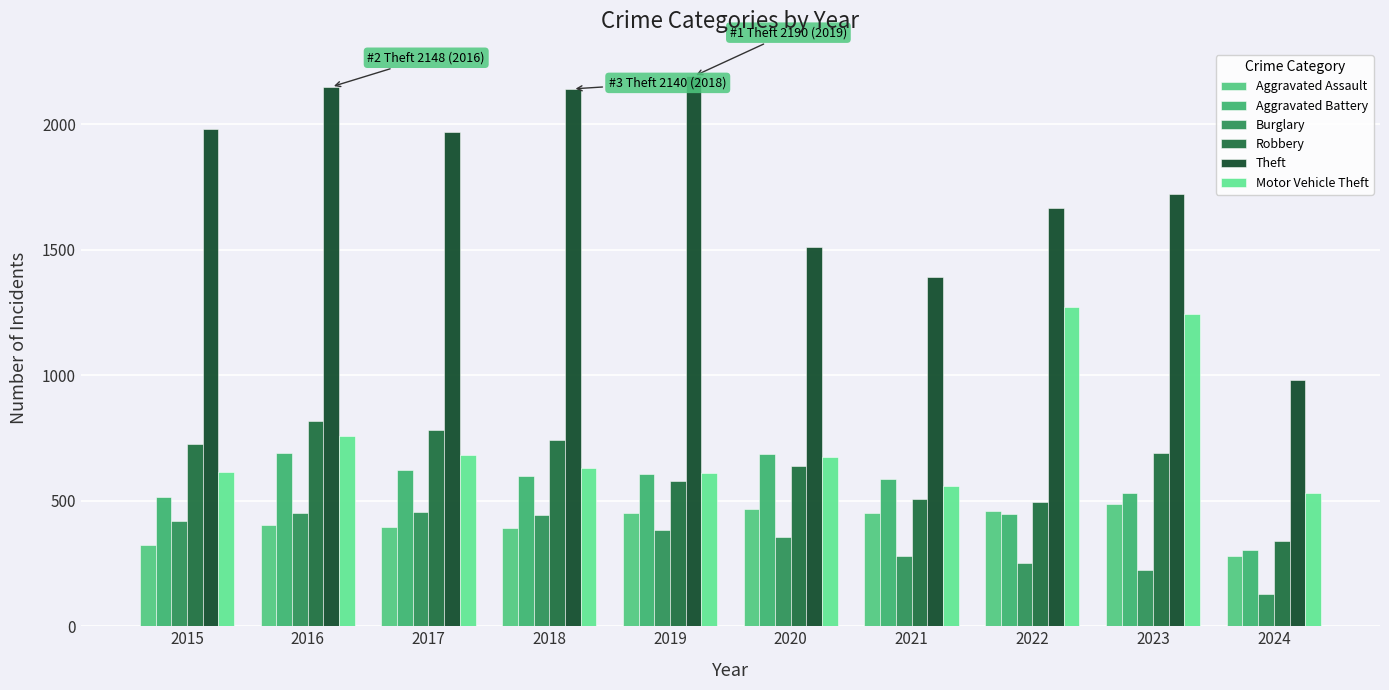

What is the difference between the highest and lowest values at 2022?

1411